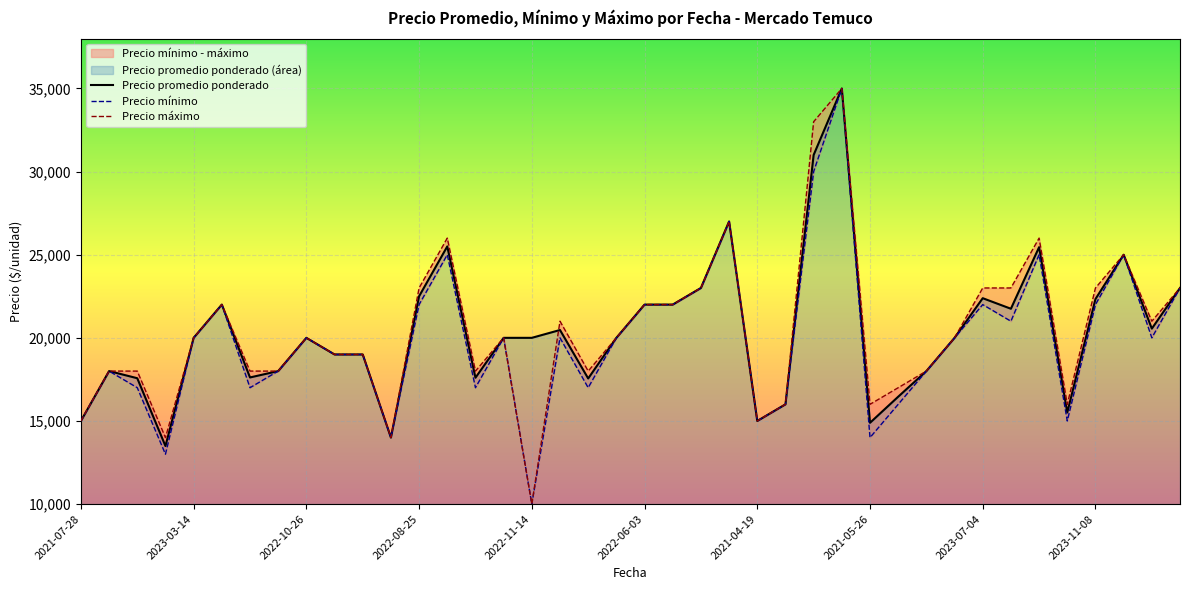

List the series in order of their peak value, lowest first.

Precio promedio ponderado, Precio minimo, Precio maximo